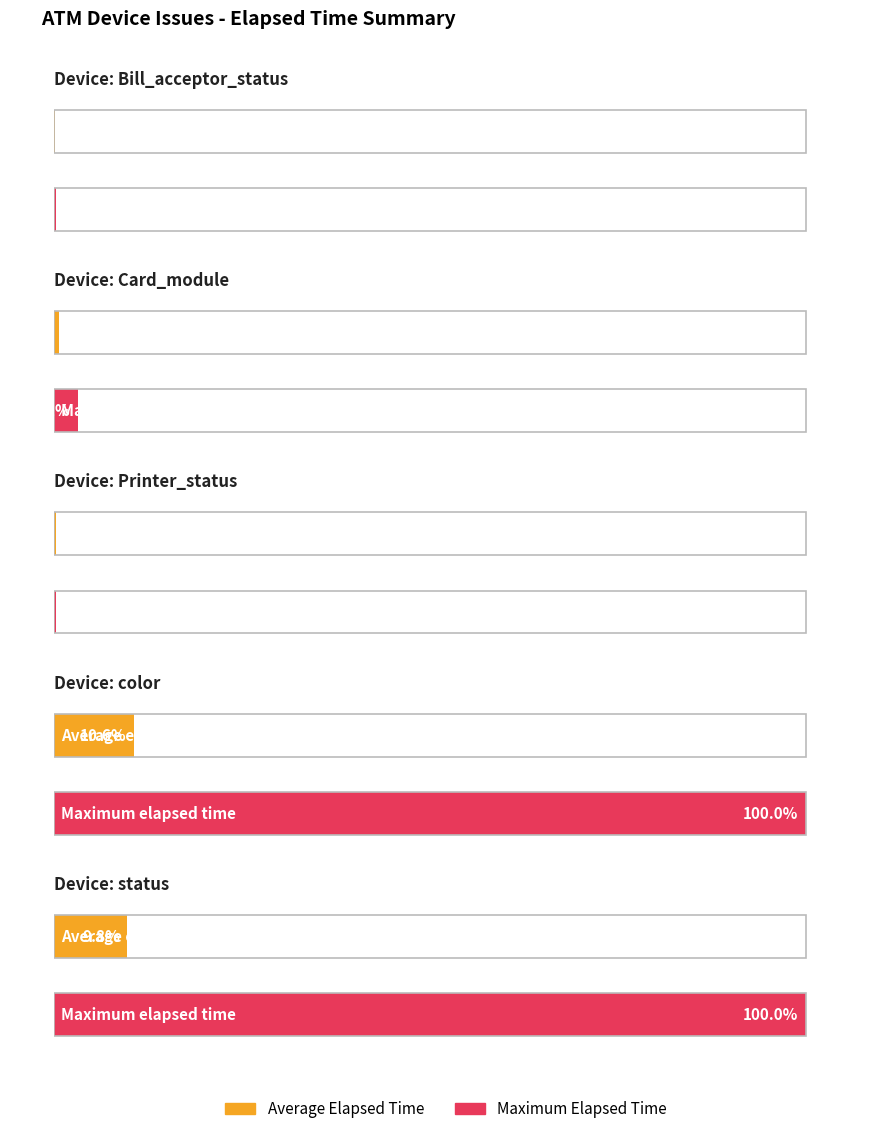

Where is Maximum Elapsed Time (min) nearest to the value 74331?

Card_module